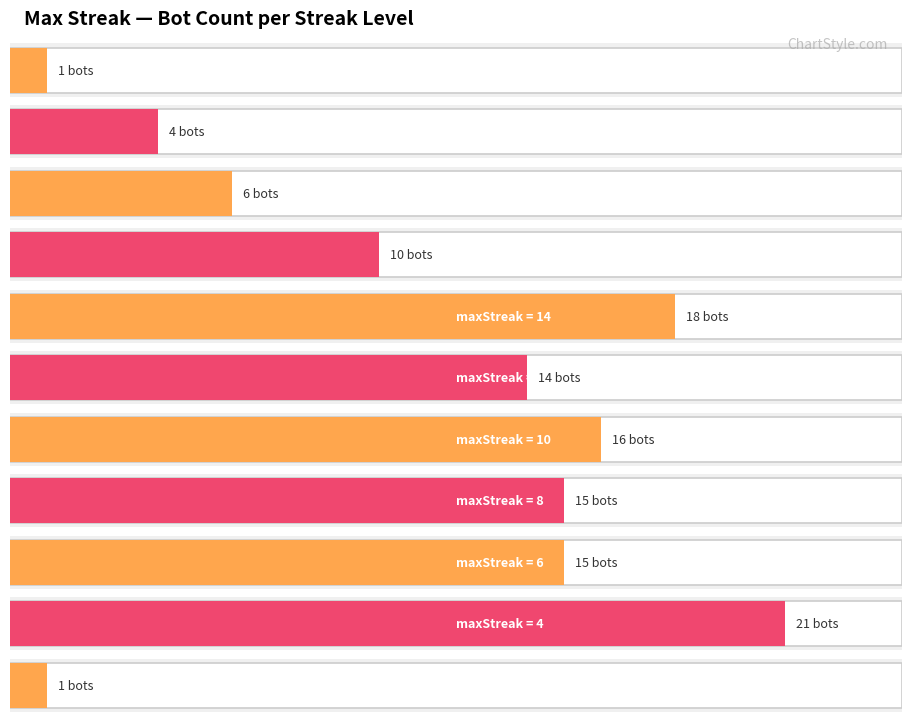

The chart shows a value of 2 at 22. True or false?

False